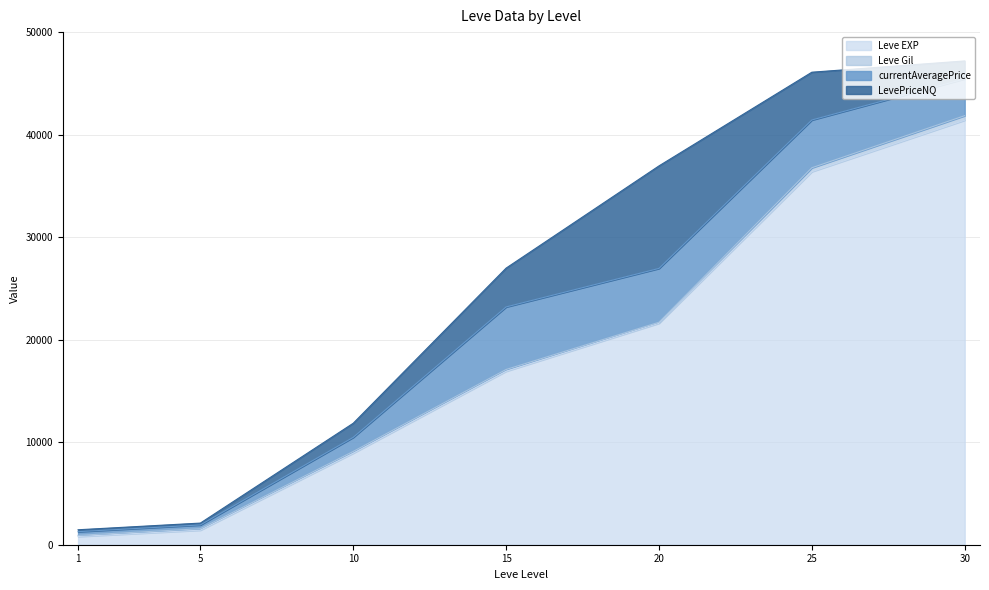

How many interior local valleys does the LevePriceNQ series have?

1